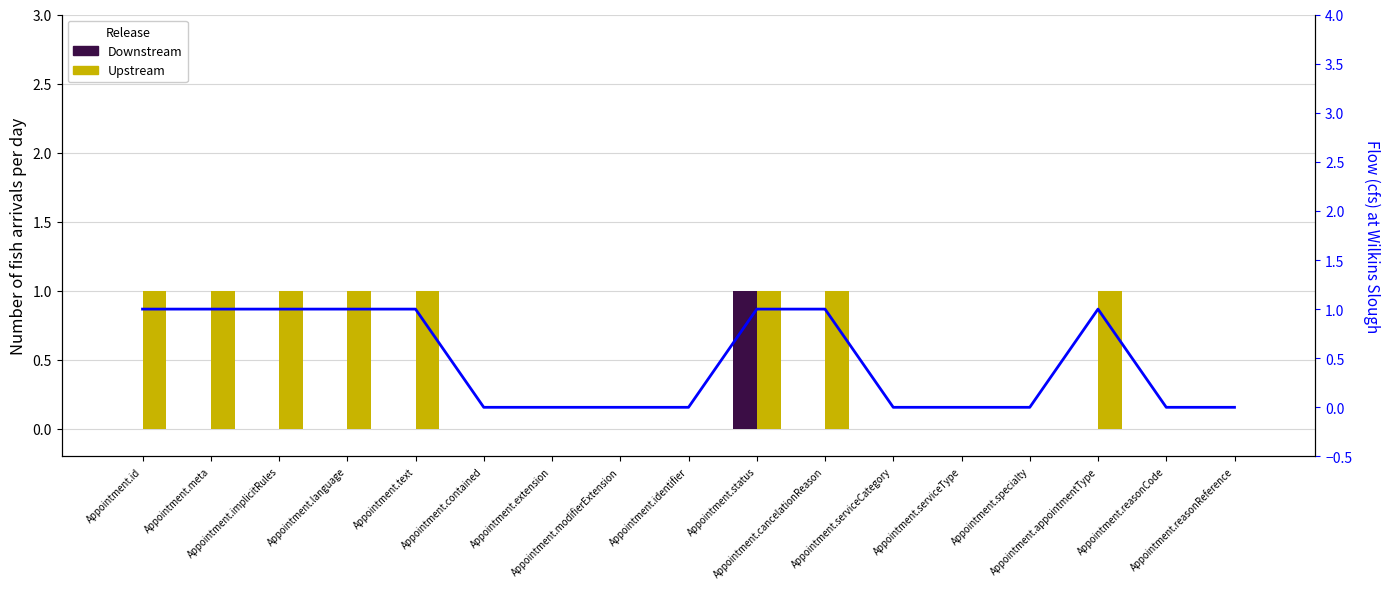

Are the bars grouped side by side (vs. stacked)?

Yes